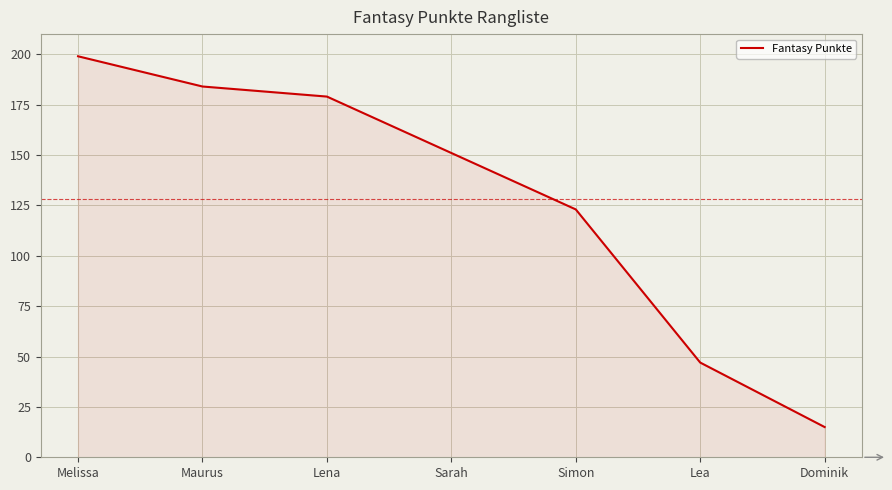

What is the greatest value displayed?

199